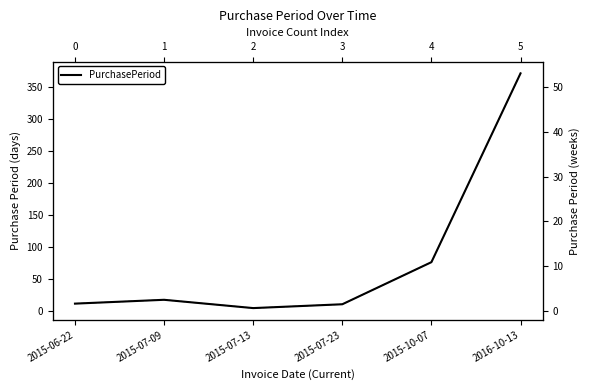

What is the value of the 6th point from the left?

372